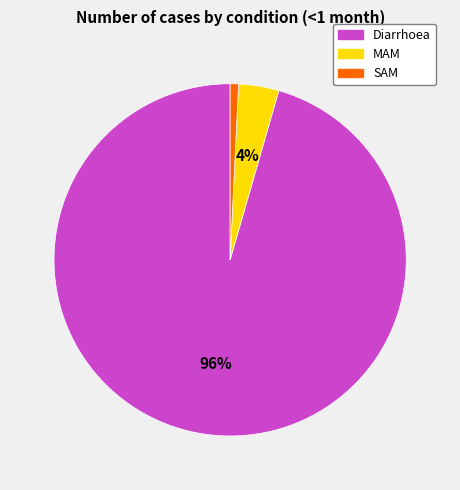

How many slices are in this pie chart?

3